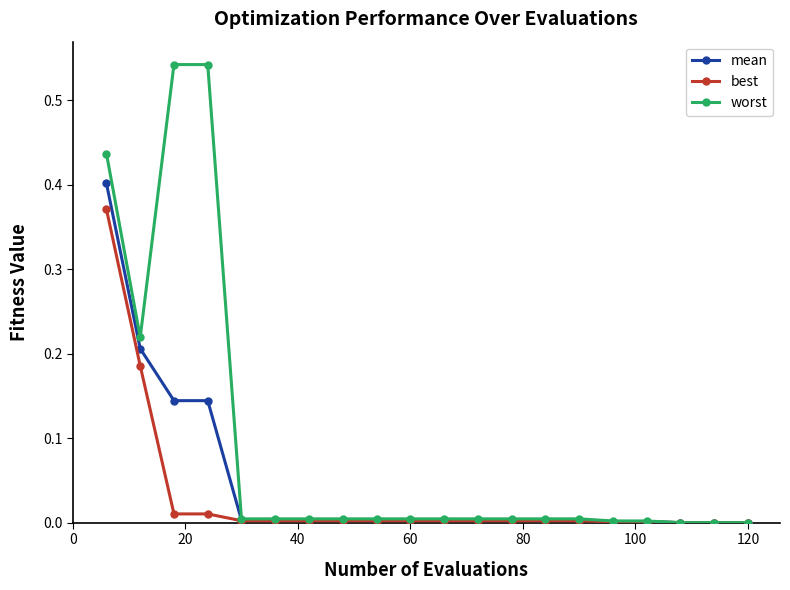

How many categories are shown in the chart?

20